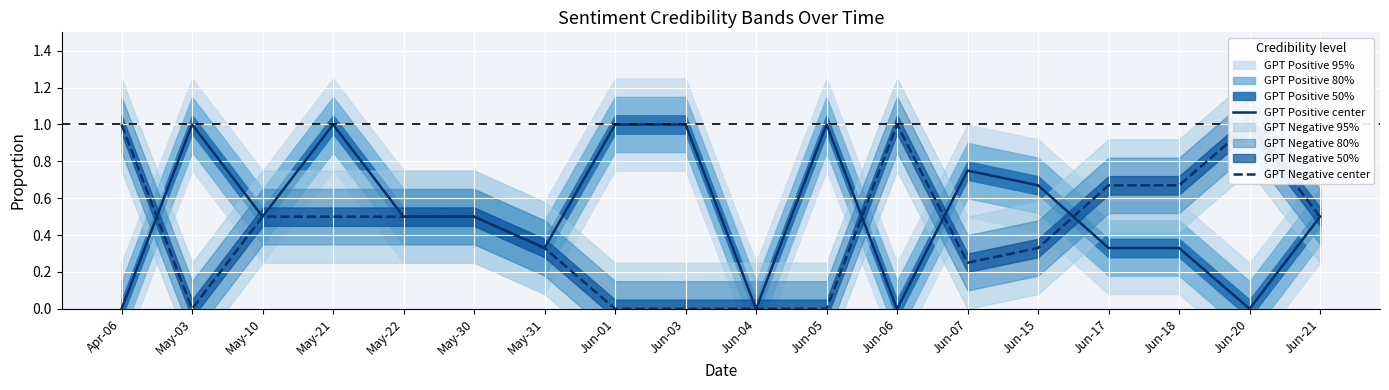

What are all the series names shown in the legend?

GPT Positive center, GPT Negative center